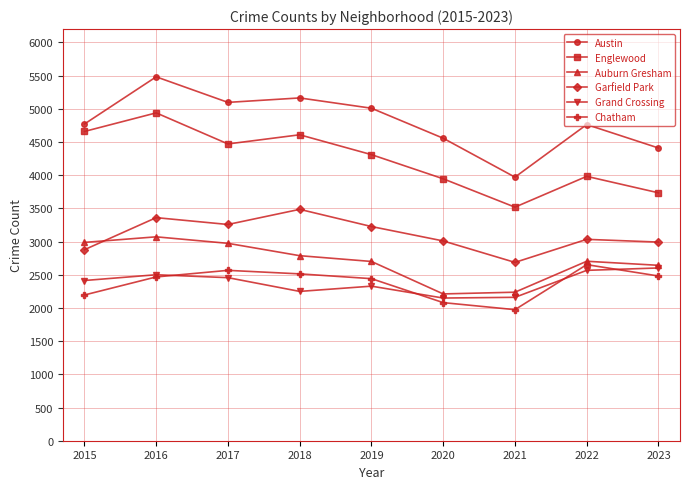

Where is the first local maximum for Austin?

2016